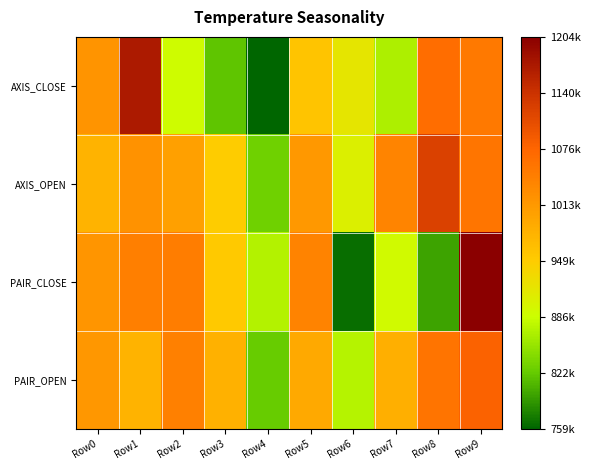

What is the maximum value shown in the chart?

1204000